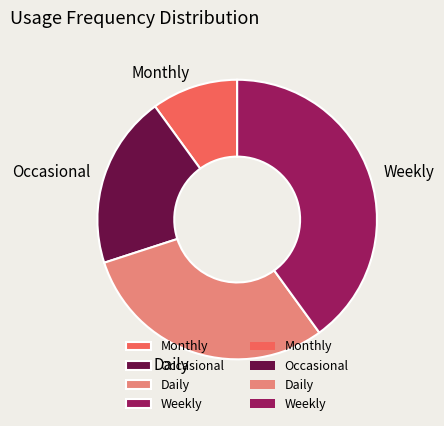

Rank the categories by value from lowest to highest.

Monthly, Occasional, Daily, Weekly